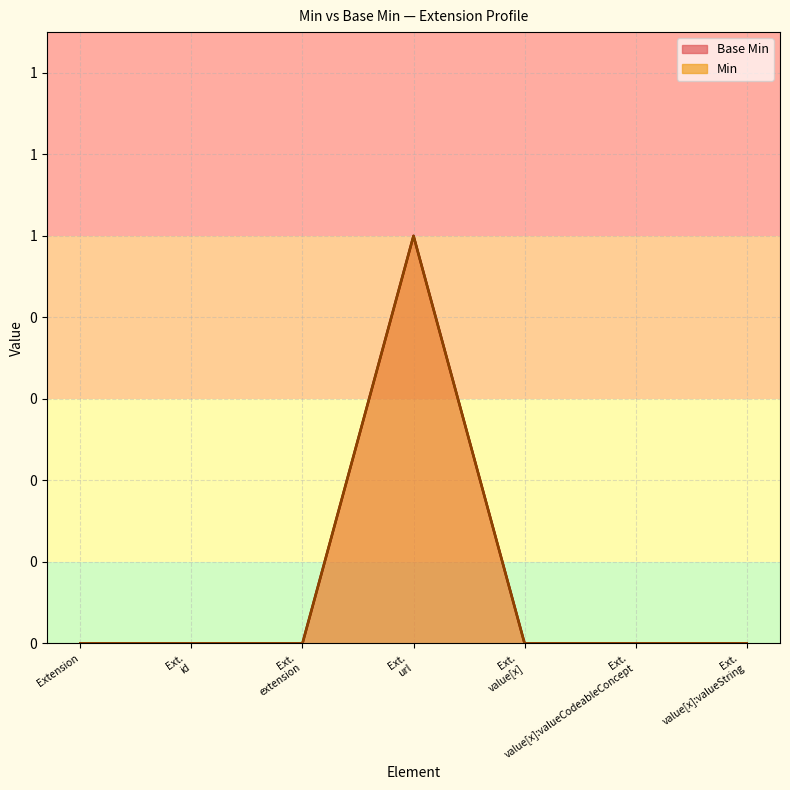

At which category does the data reach its first local peak?

Ext. url